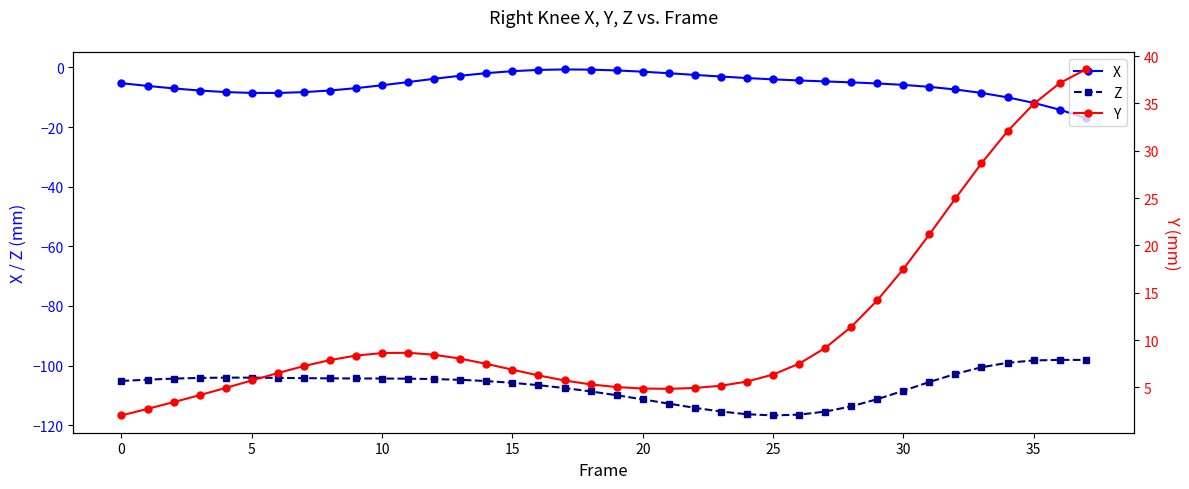

What is the difference between the highest and lowest values at 36?

135.2